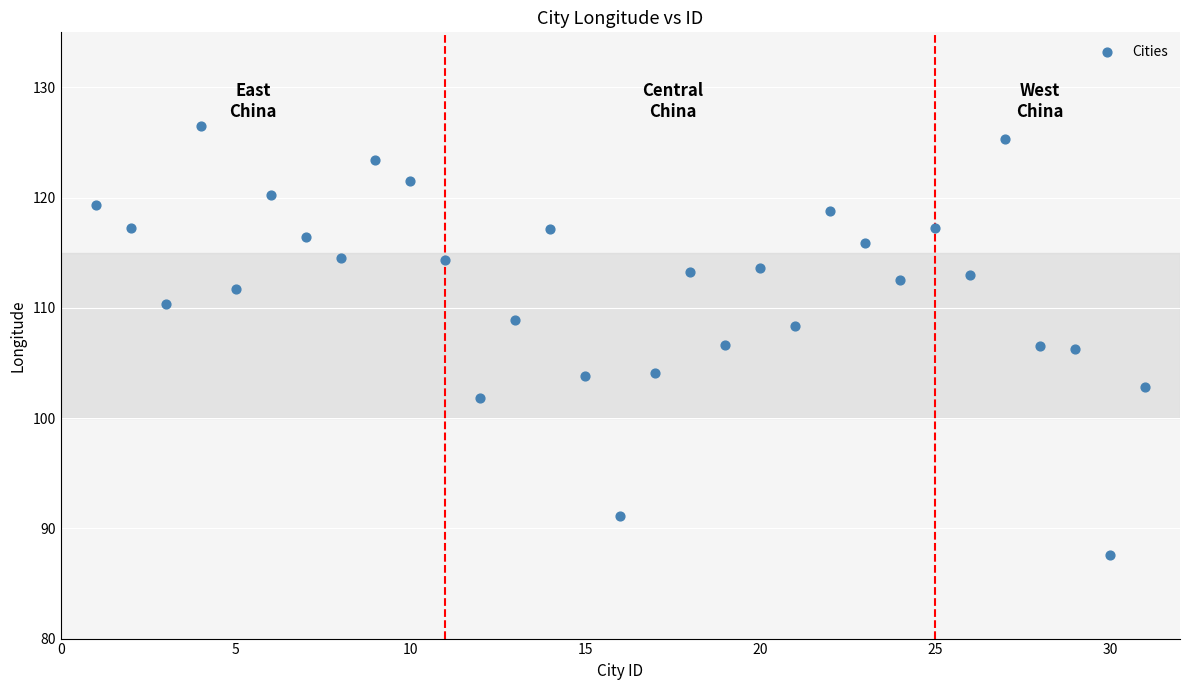

What is the range of X values (max minus min)?

30.0